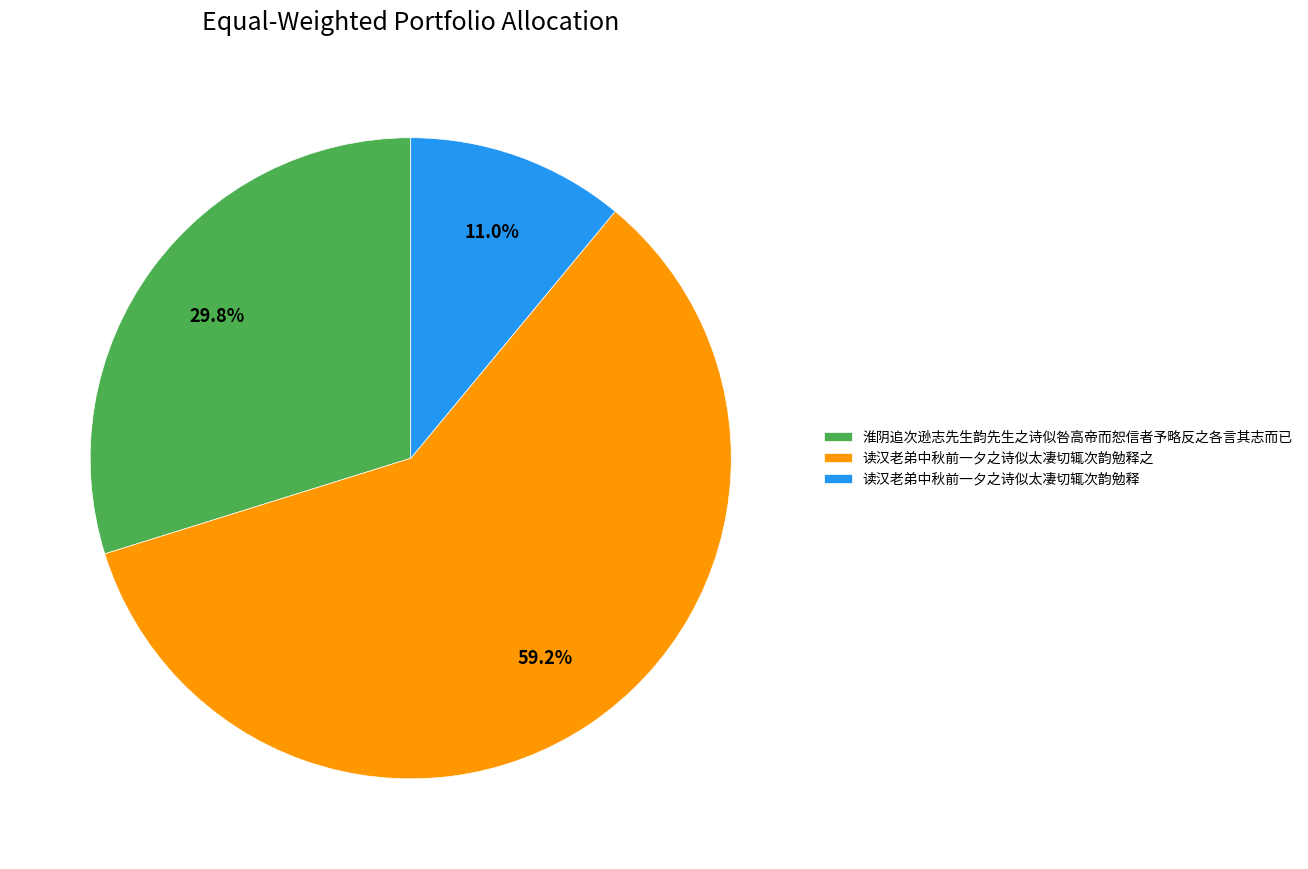

The 淮阴追次逊志先生韵先生之诗似咎高帝而恕信者予略反之各言其志而已 slice represents 19% of the pie. True or false?

False